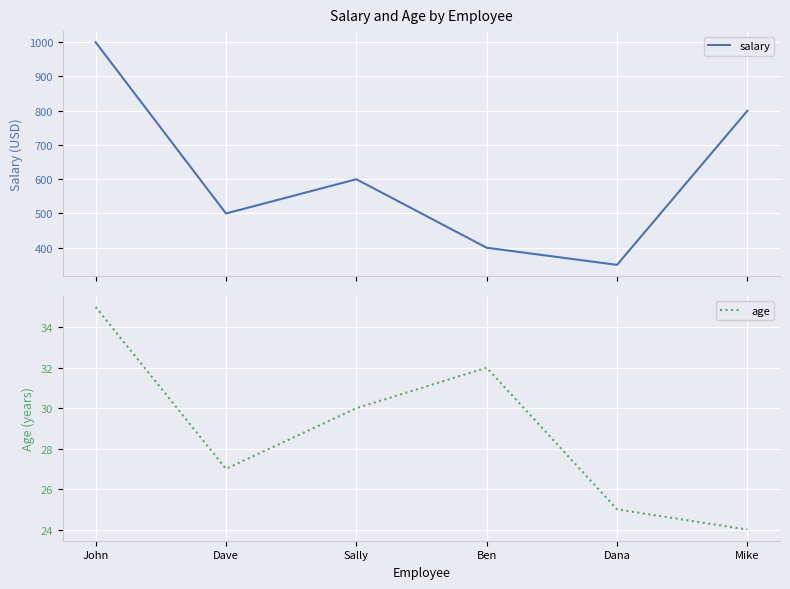

True or false: age has a value of 24 at Mike.

True